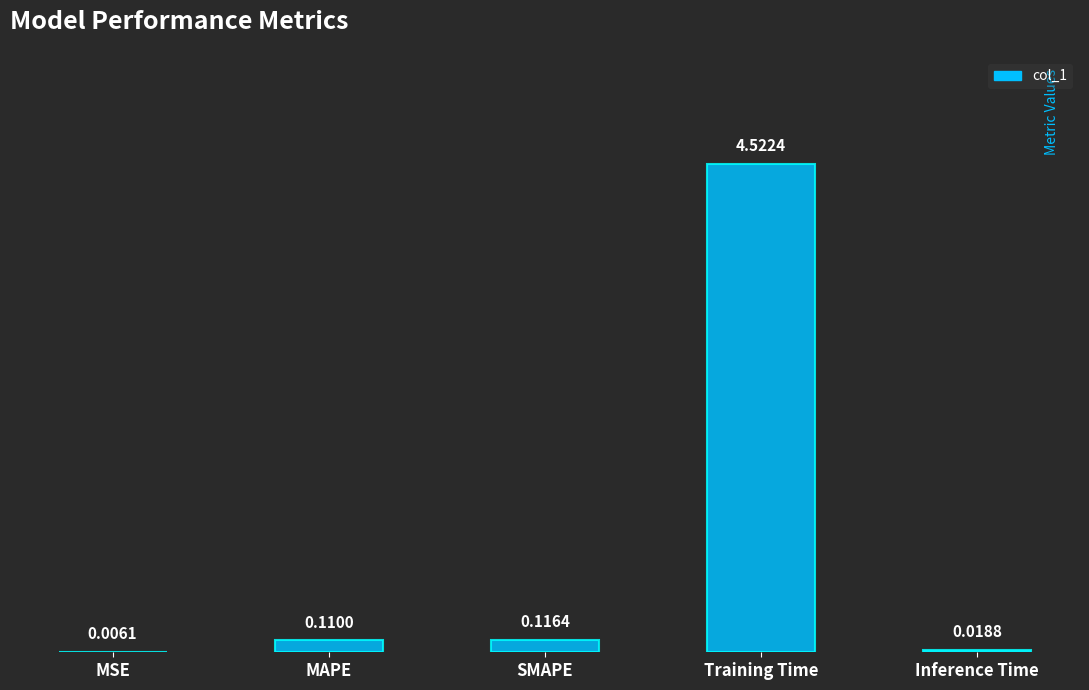

What is the sum of the values at MSE and Training Time?

4.5